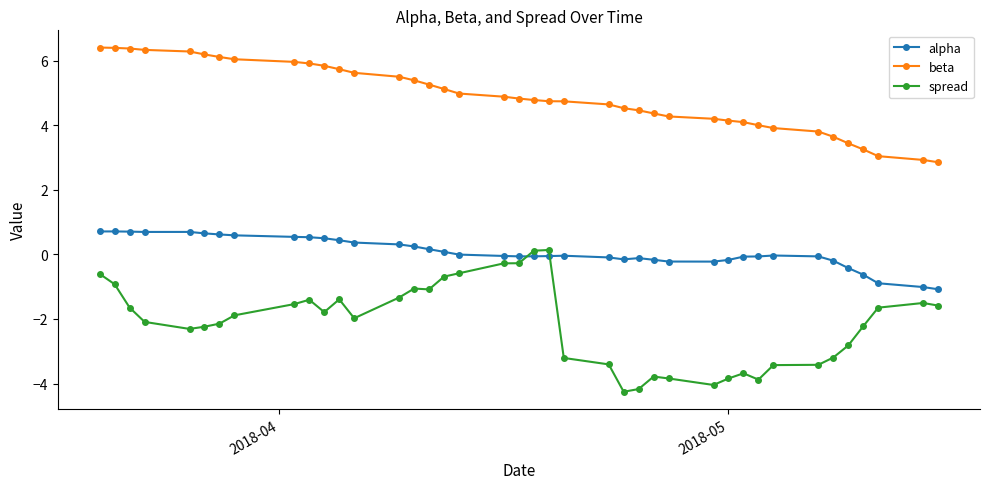

What is the maximum value shown in the chart?

6.4